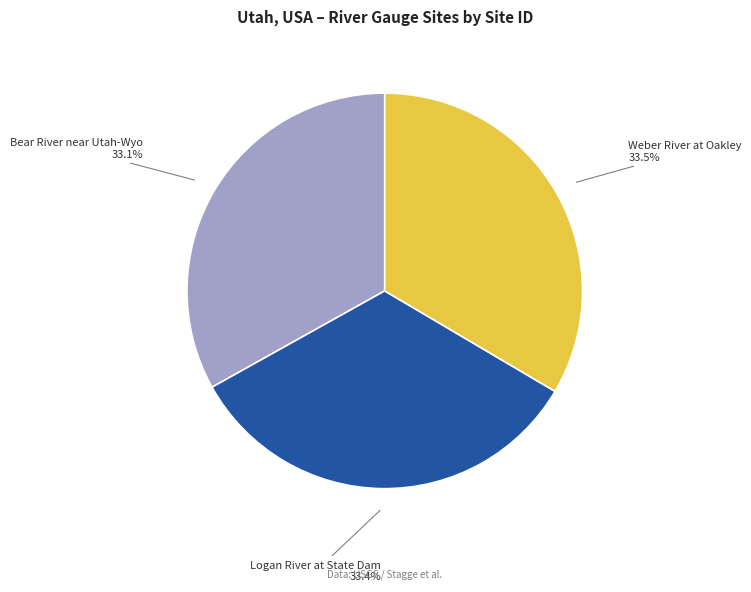

Is it true that Logan River at State Dam is 28% of the pie?

False